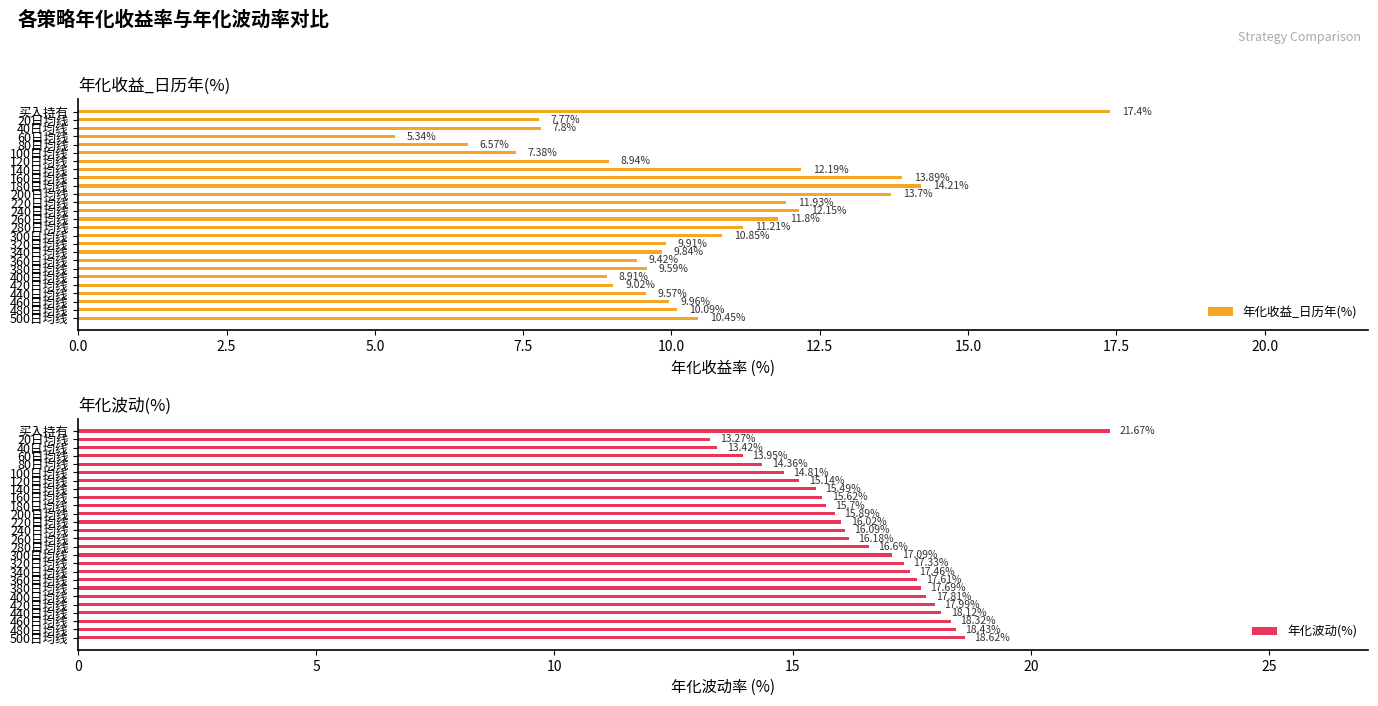

What are all the series names shown in the legend?

年化收益_日历年(%), 年化波动(%)